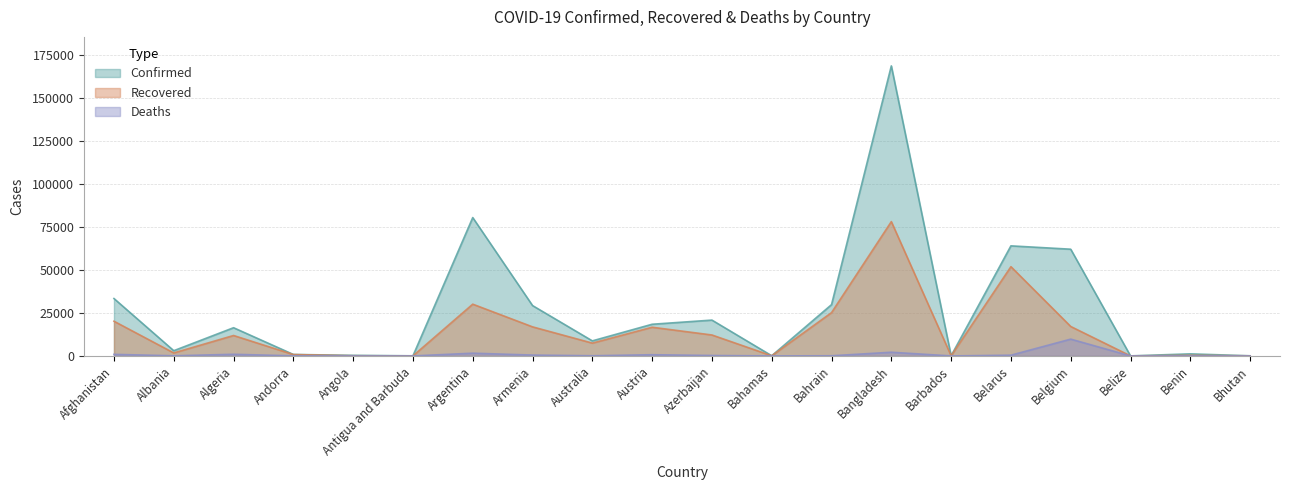

True or false: Recovered and Confirmed intersect in this chart.

False